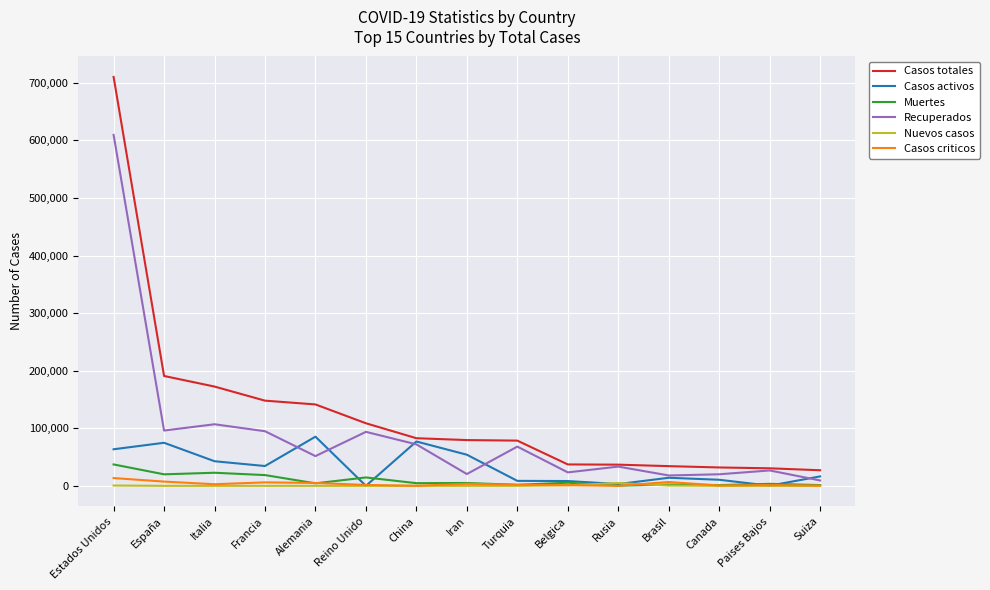

True or false: Casos criticos and Casos totales intersect in this chart.

False